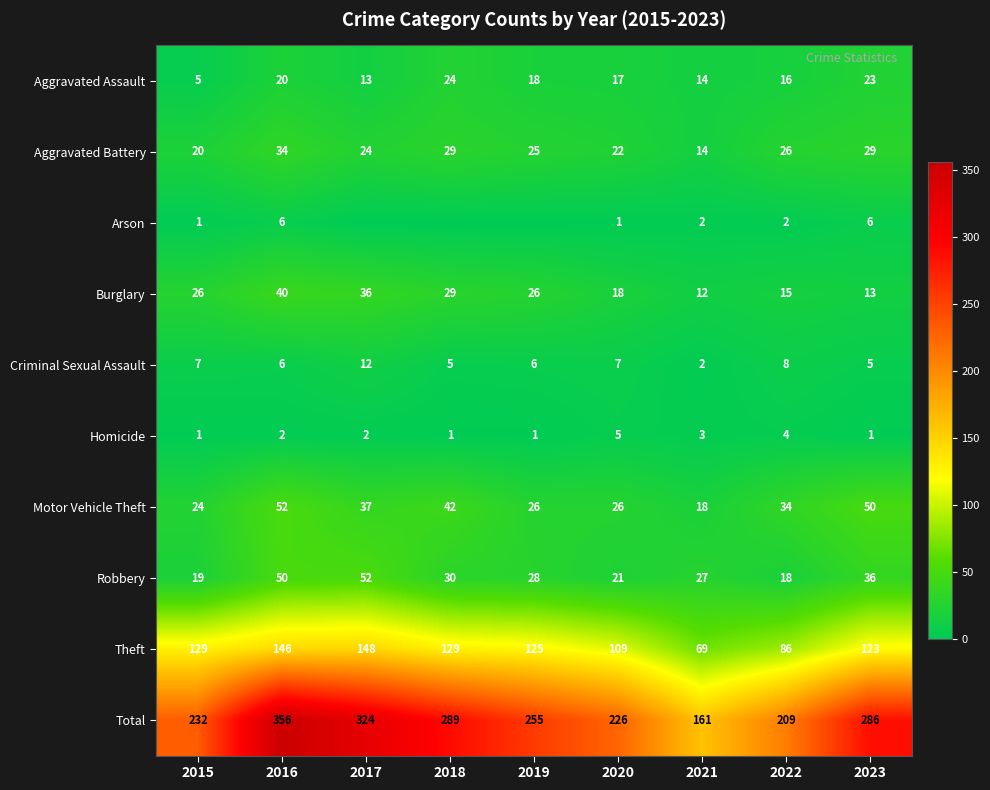

The Motor Vehicle Theft series shows 34 at 2022. True or false?

True